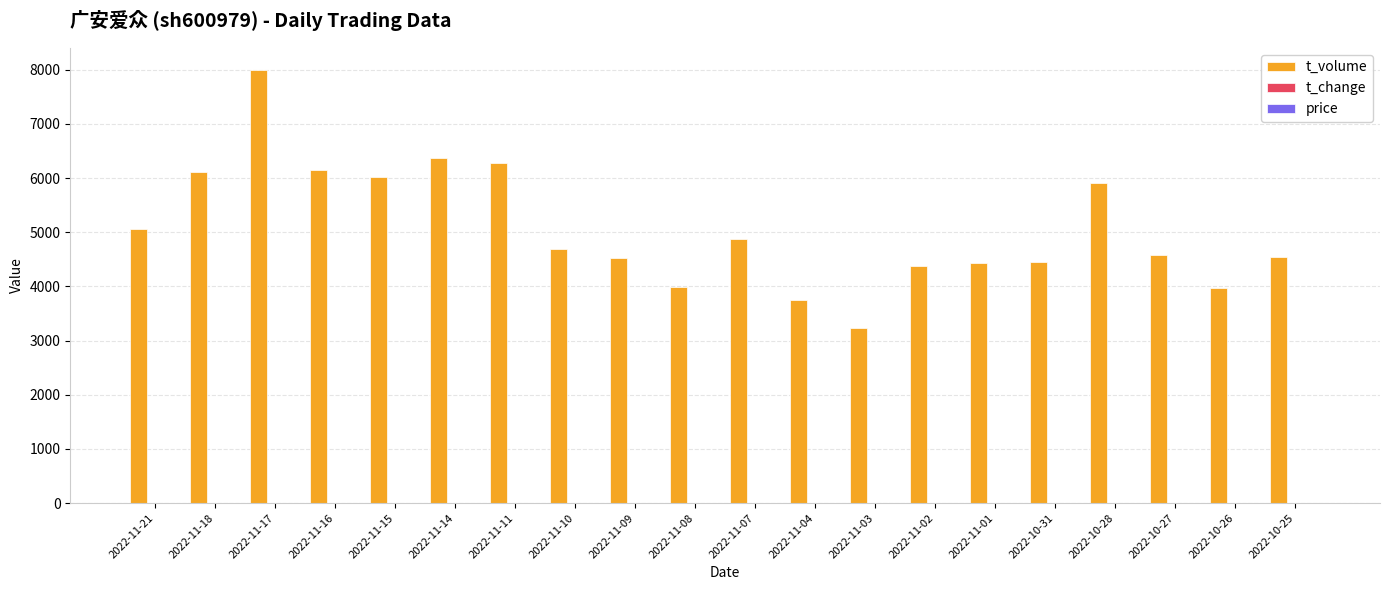

Count the number of categories in the chart.

20